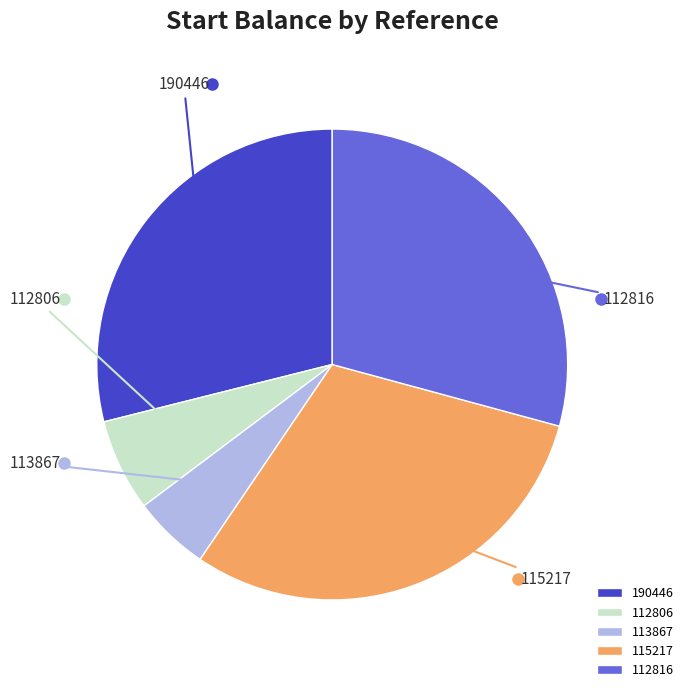

Is there a majority slice in this chart?

No